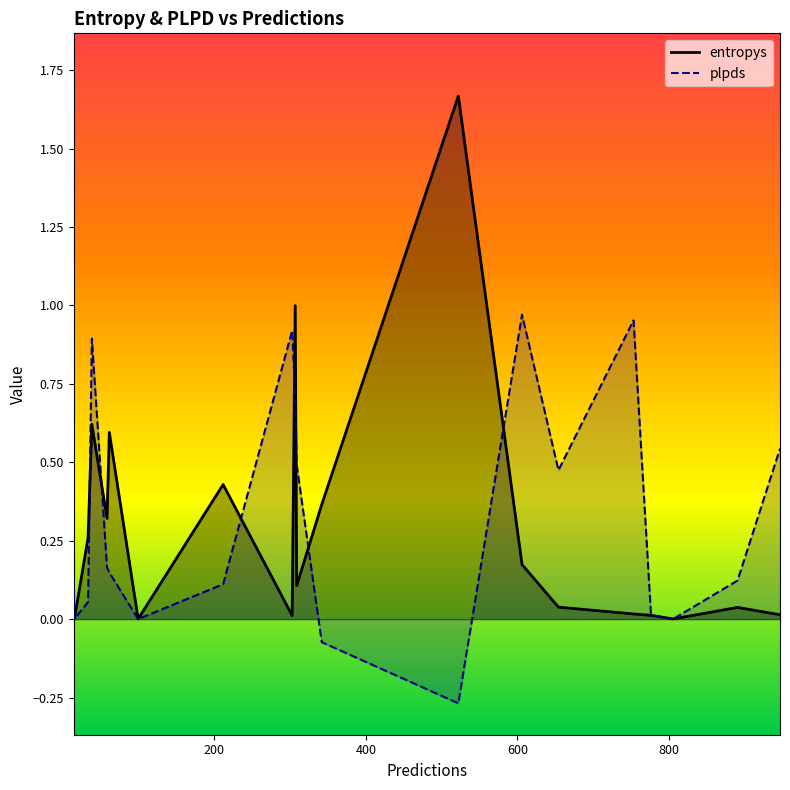

What is the lowest value of the plpds series?

-0.3